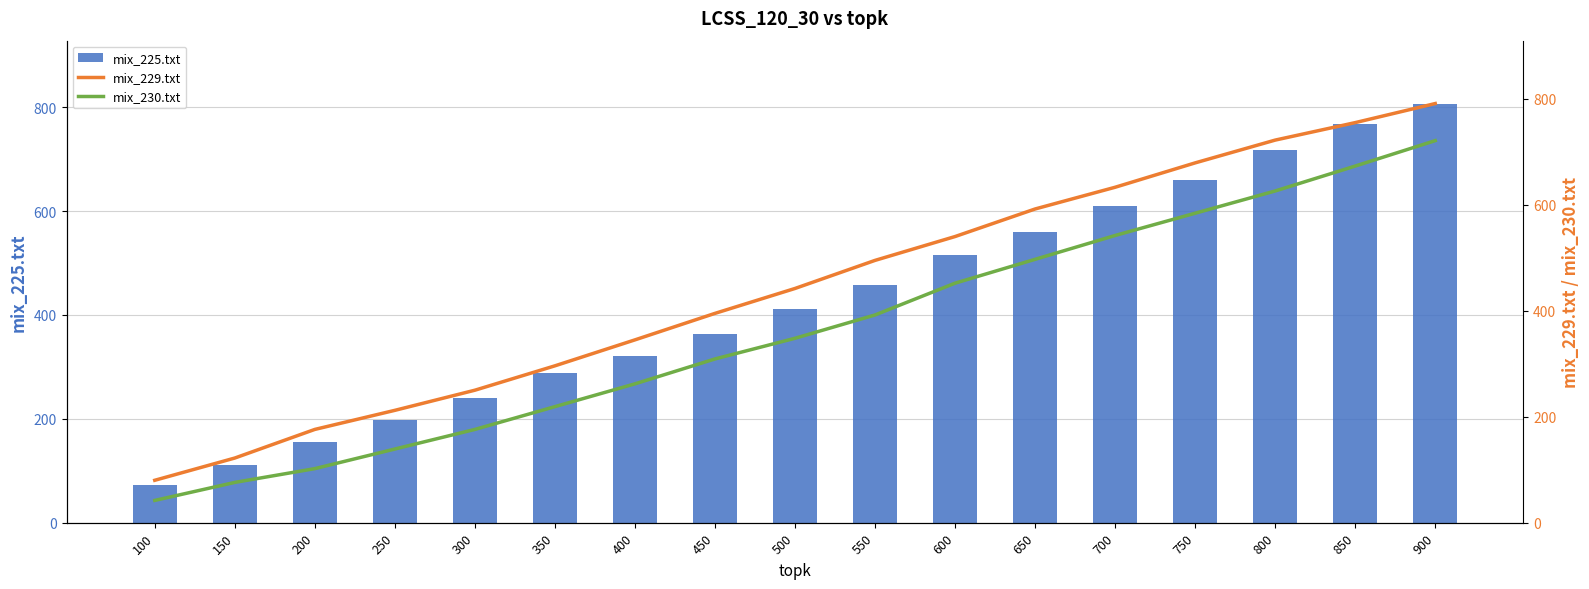

Reading left to right, extract all data points from this chart.

mix_225.txt: 72	111	156	197	240	289	321	363	412	458	515	559	610	659	717	768	807
mix_229.txt: 80	122	176	212	250	296	345	395	442	495	540	592	633	679	722	755	791
mix_230.txt: 42	76	102	139	176	219	262	309	348	392	452	497	542	584	626	673	721